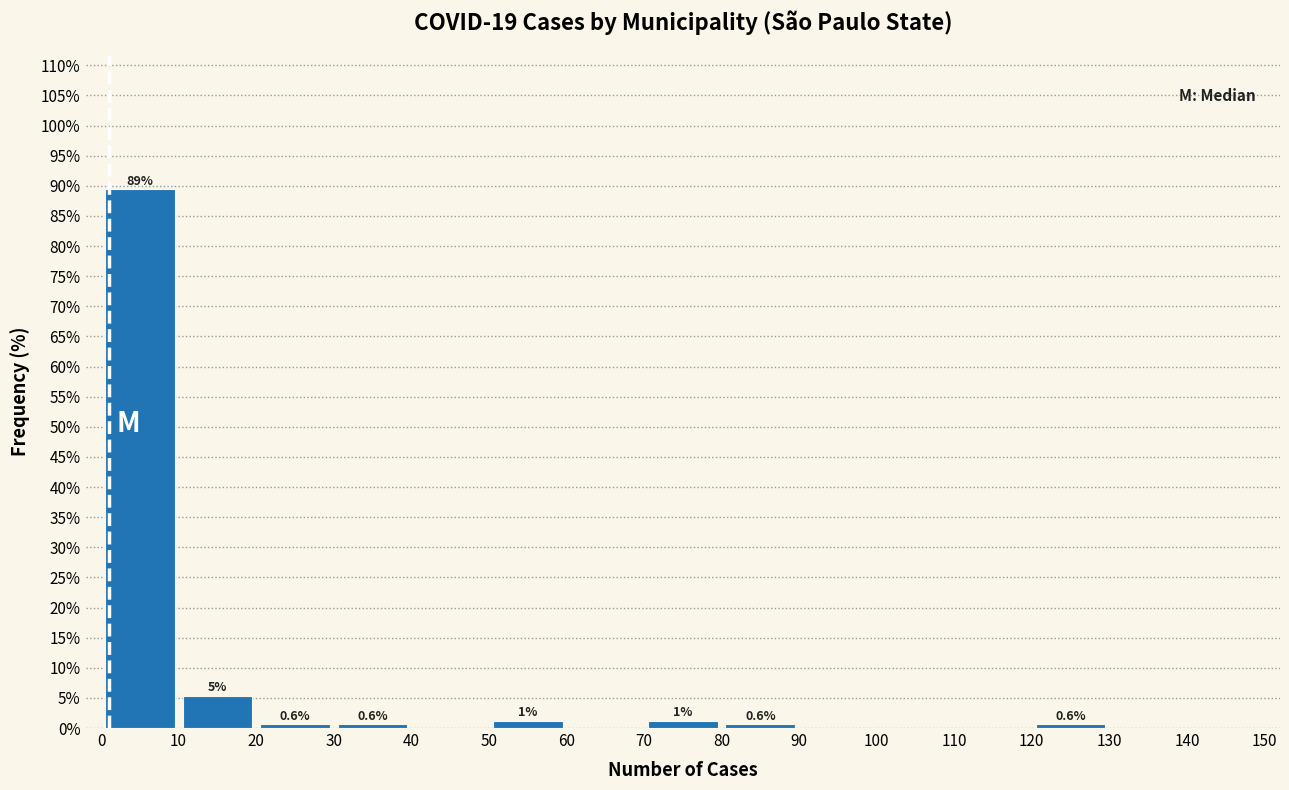

Which range on the x-axis has the tallest bar?

0 to 10